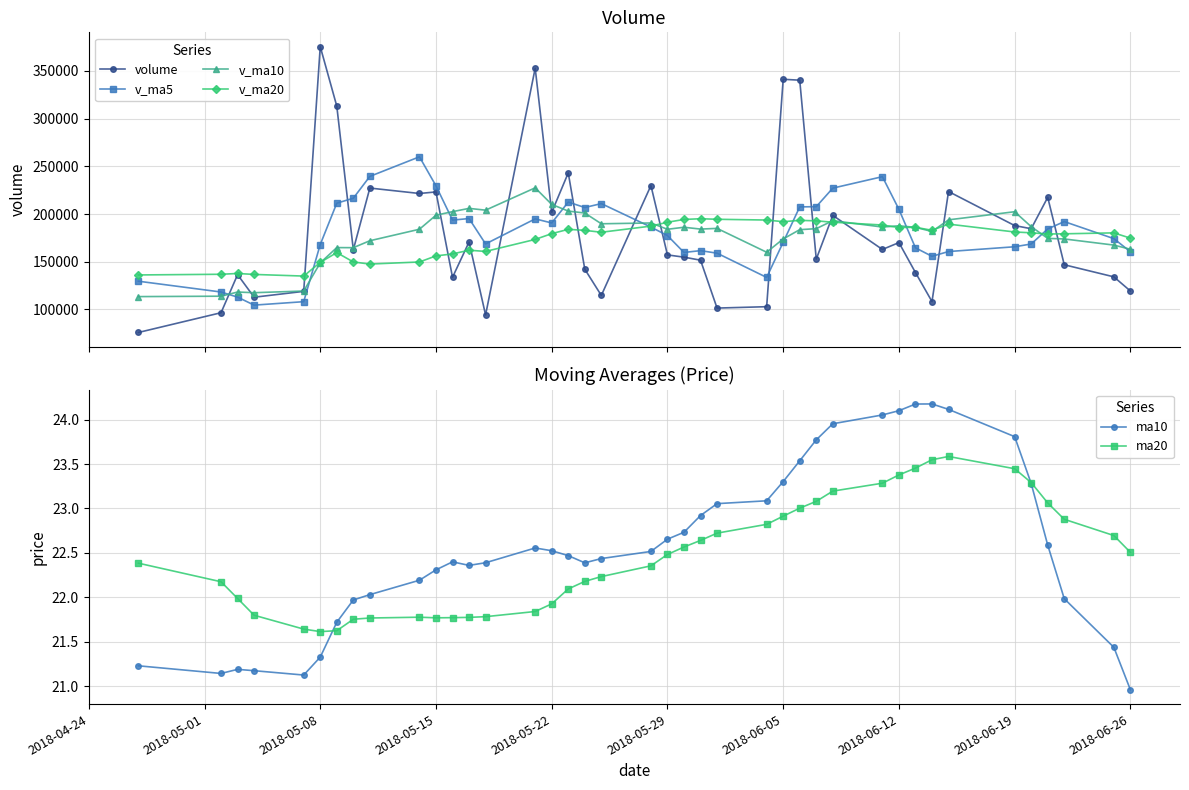

What is the value of the v_ma10 point at the 9th from the left?

171978.2